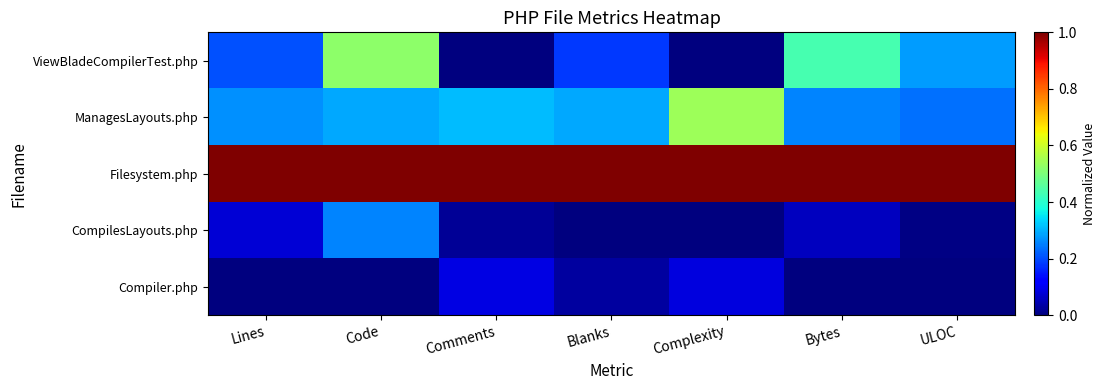

Which label corresponds to the smallest value in the chart?

Comments